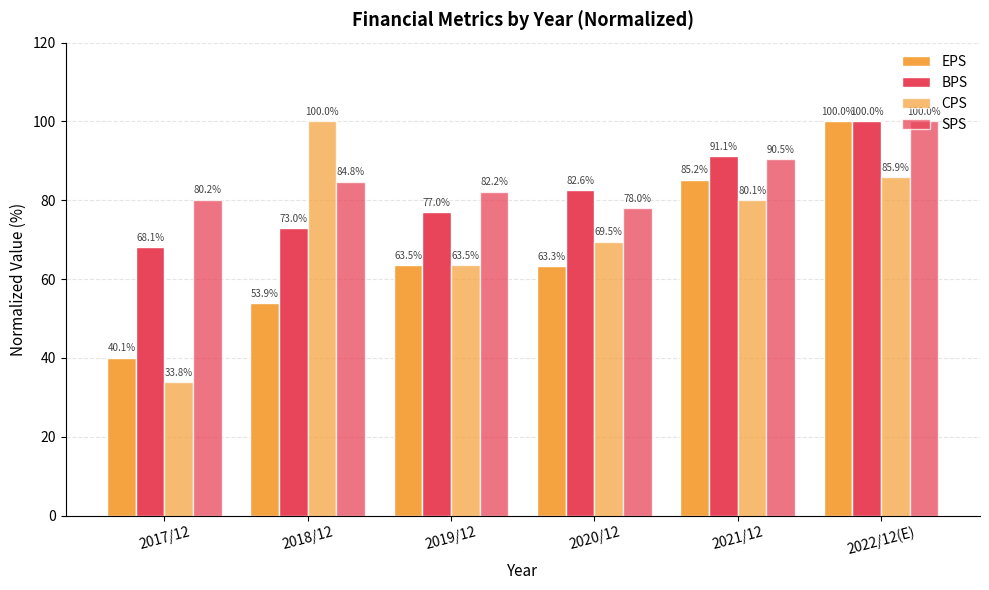

How many values in the EPS series are below 63?

2